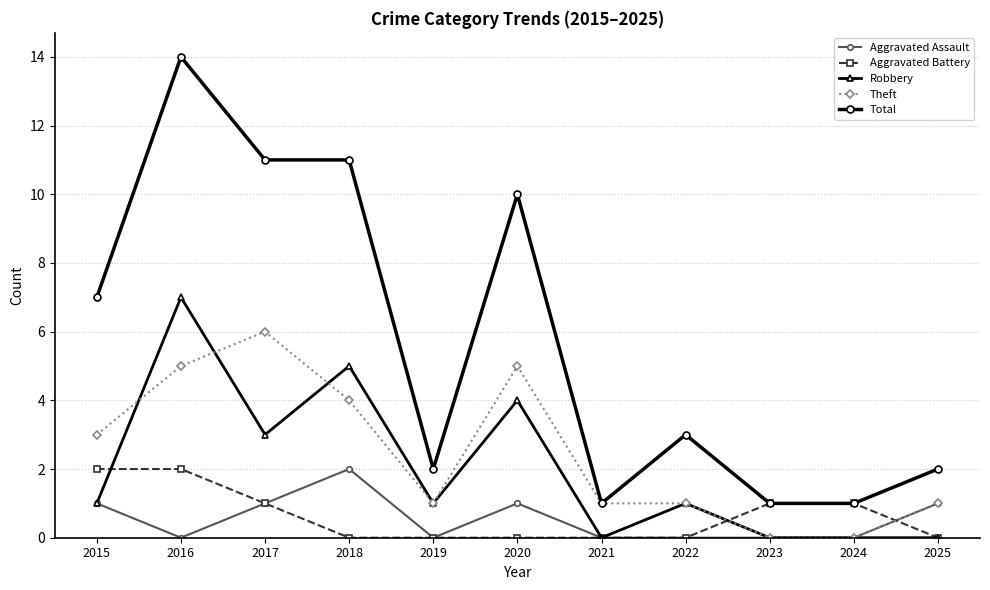

What is the total value across all series at 2019?

4